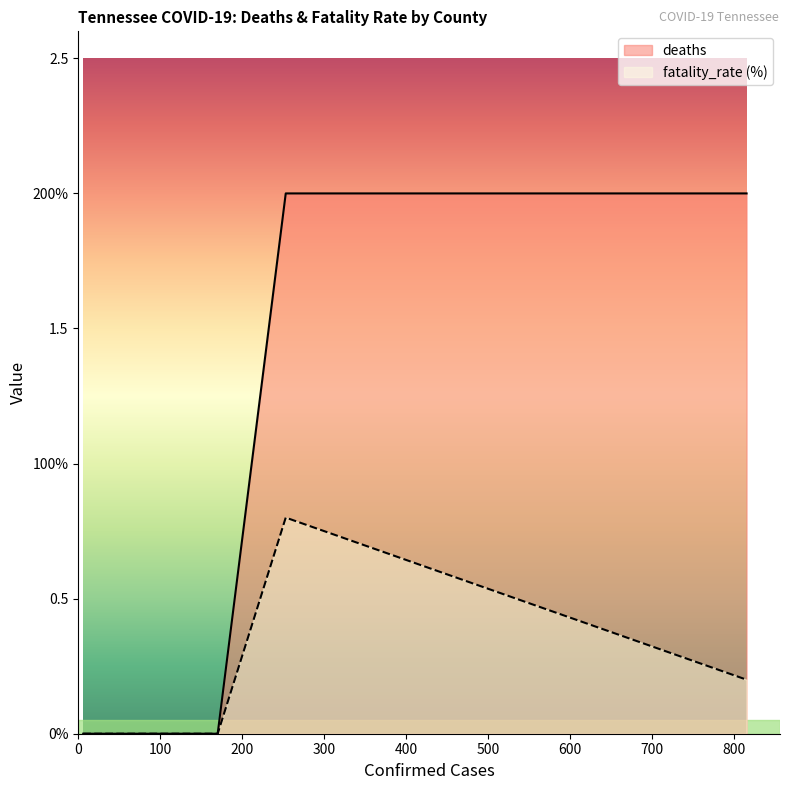

What is the maximum value shown in the chart?

2.0